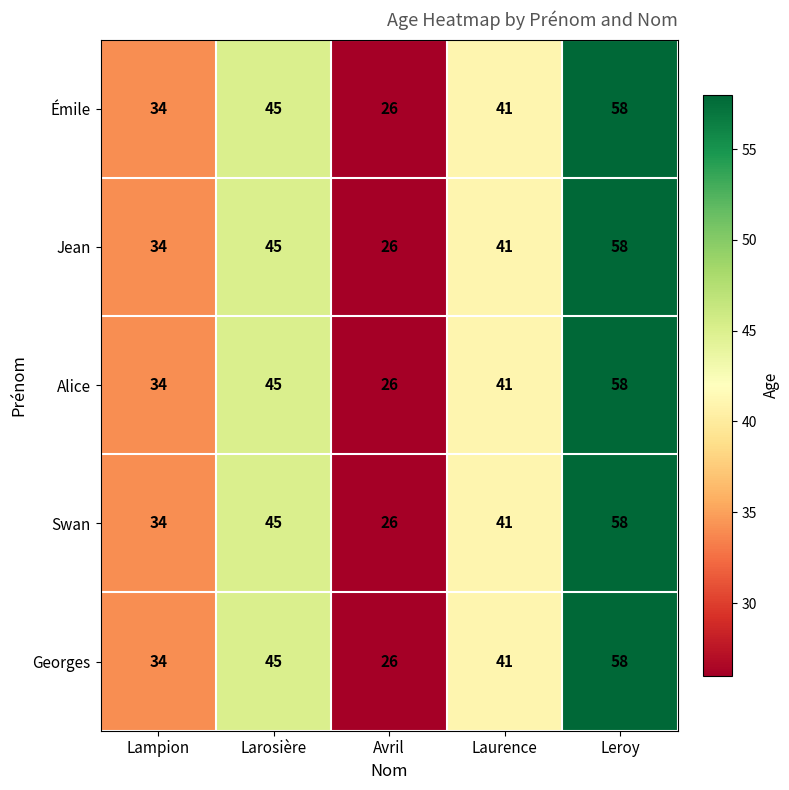

At which category is the sum across all series the highest?

Leroy